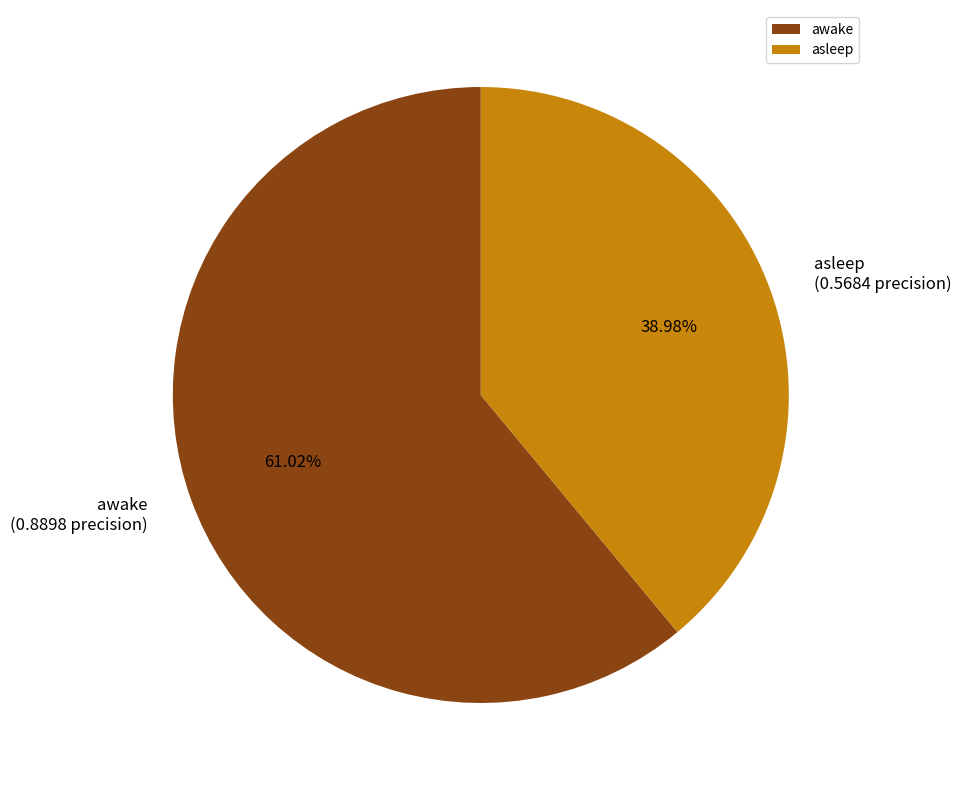

Is there any slice that represents more than half of the pie?

Yes